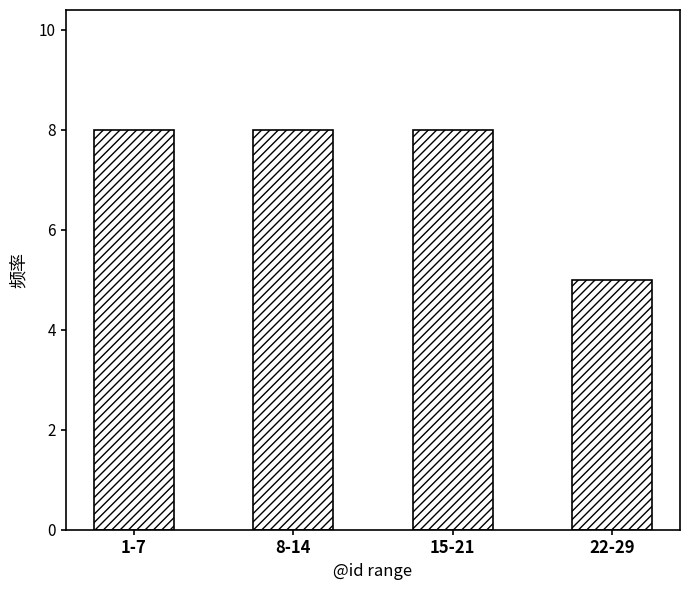

Reading right to left, what are all the values shown in this chart?

5	8	8	8